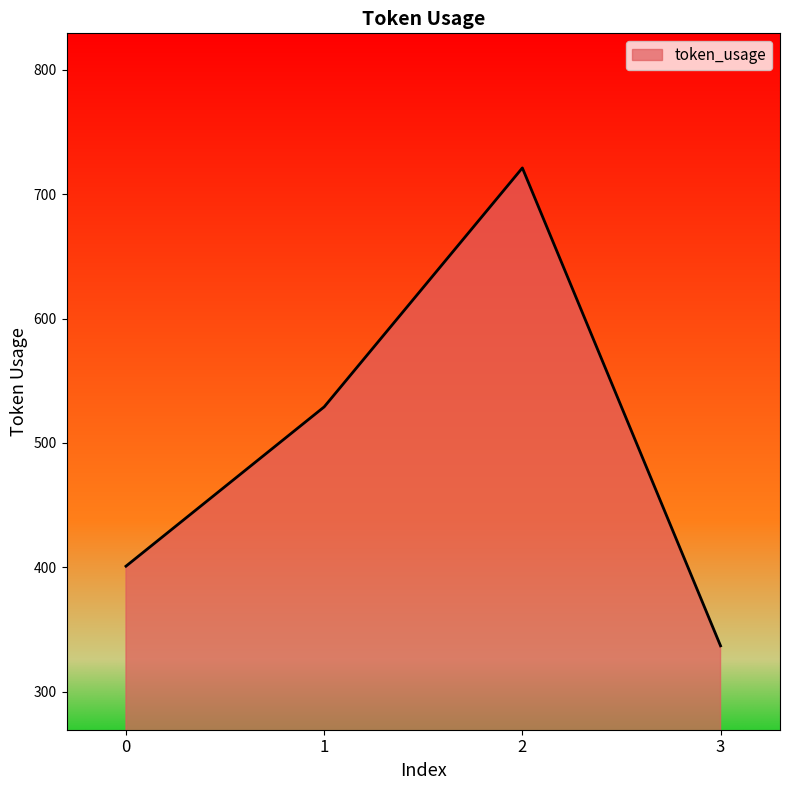

Rank the categories by value from highest to lowest.

2, 1, 0, 3